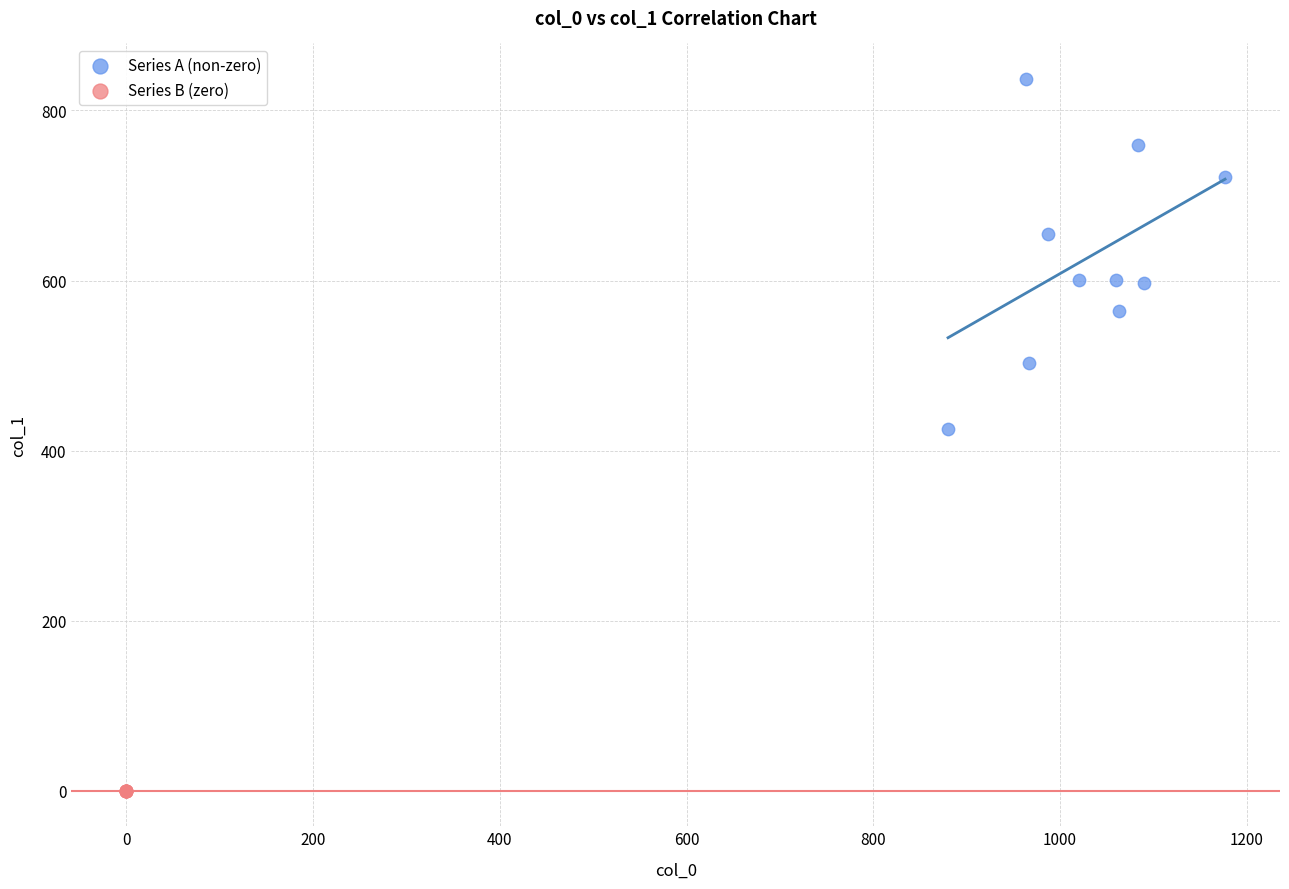

Which series reaches the minimum Y coordinate?

Series B (zero)